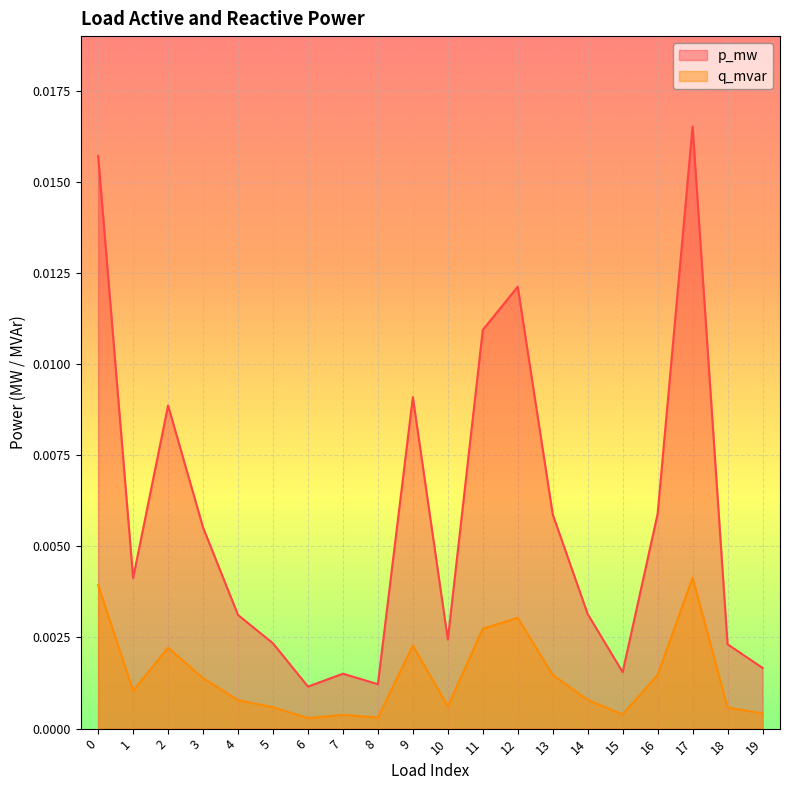

What are all the series names shown in the legend?

p_mw, q_mvar